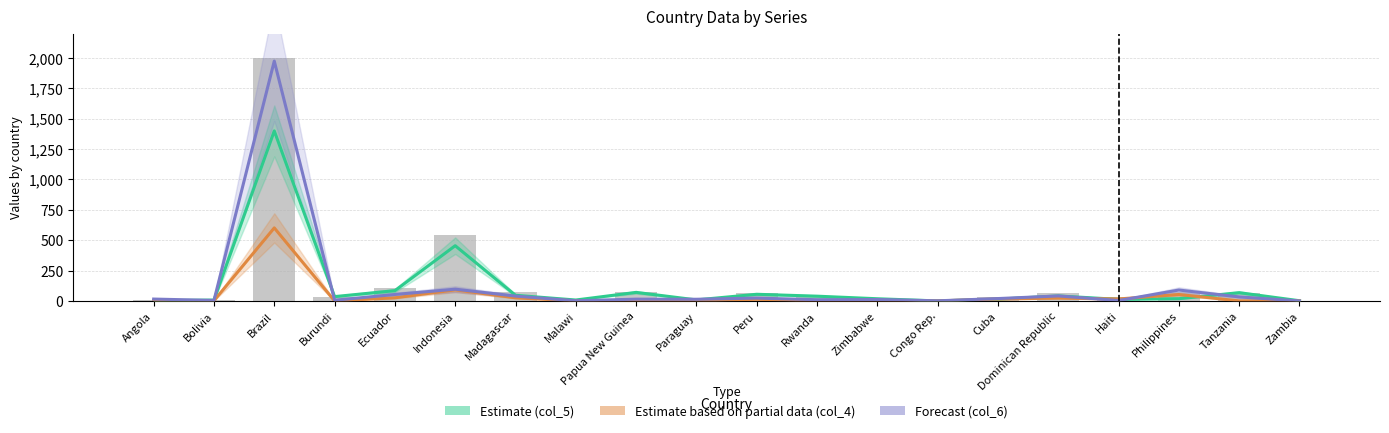

What is the highest value of the col_3 (Total) series?

2000.0